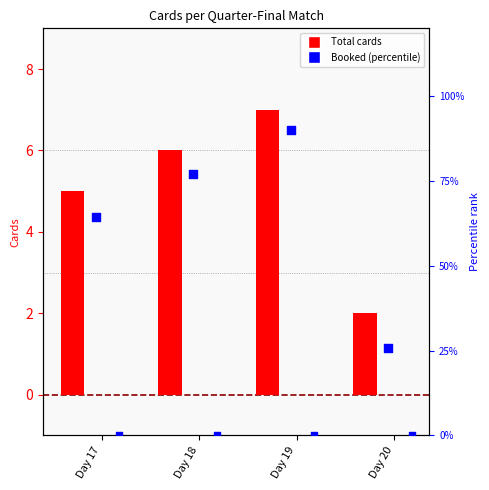

Which series has the largest Y range (max minus min)?

Total cards